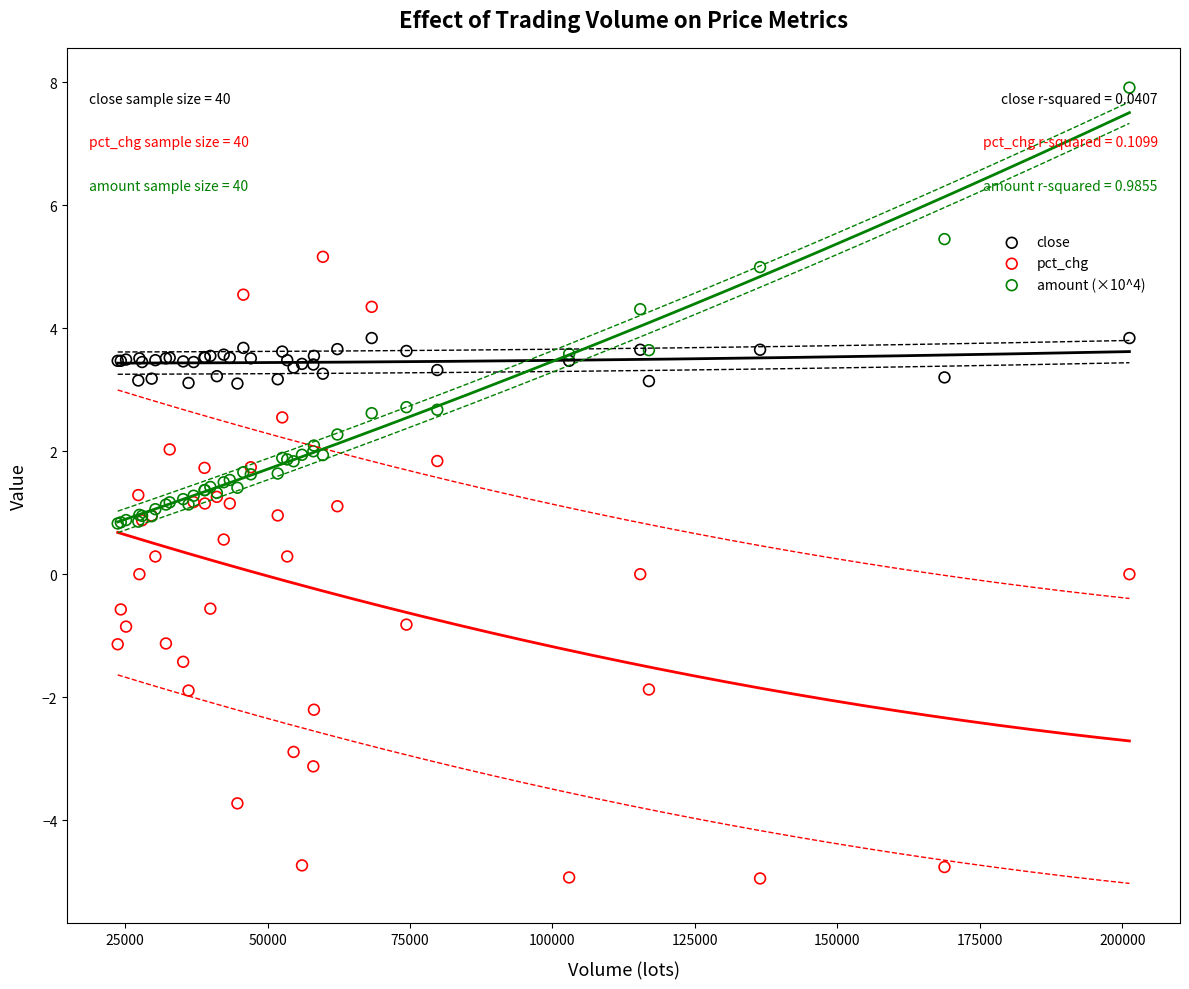

Which series reaches the minimum Y coordinate?

pct_chg